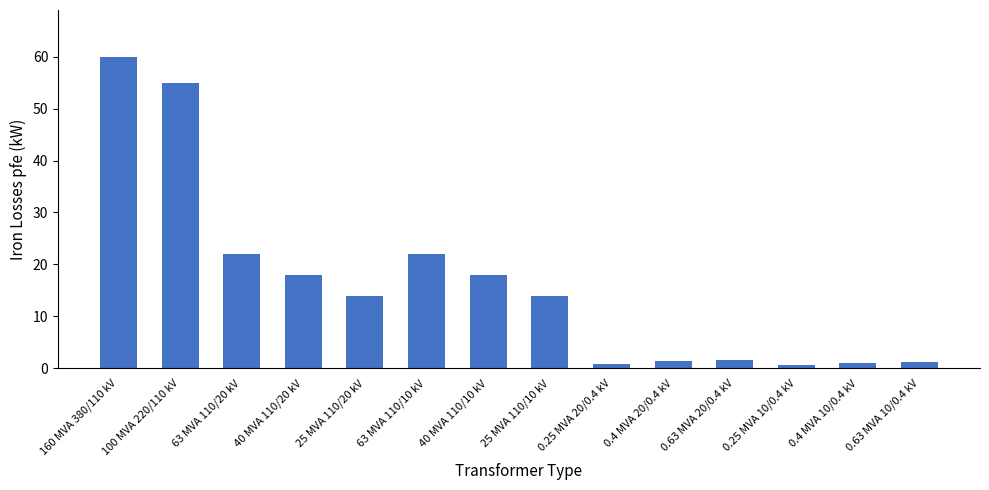

What position from the left is 0.63 MVA 20/0.4 kV?

11